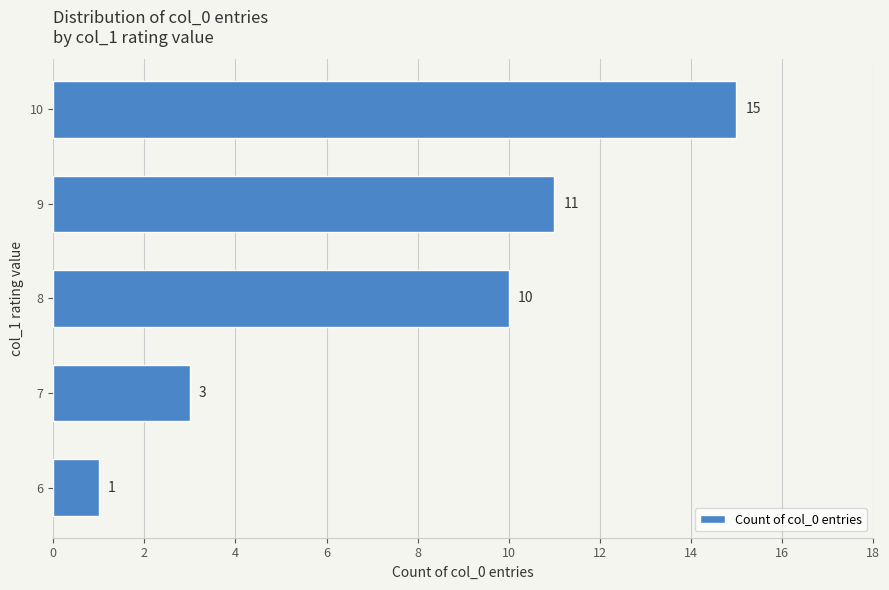

Between 6 and 9, which is larger?

9